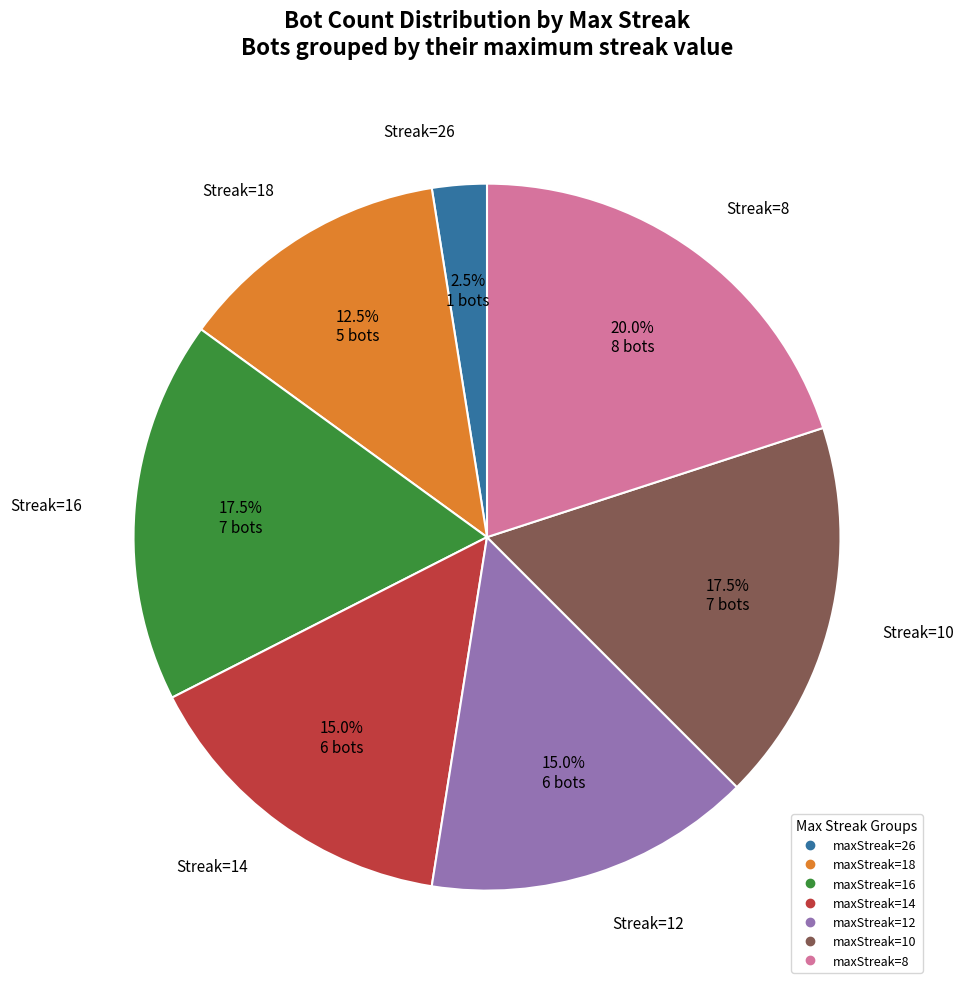

Is there a majority slice in this chart?

No